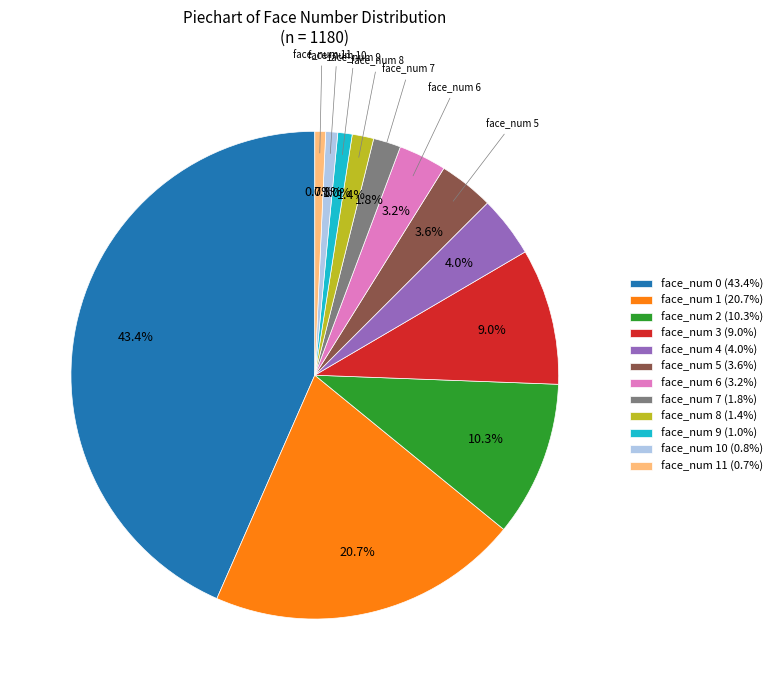

Does any single category account for the majority?

No